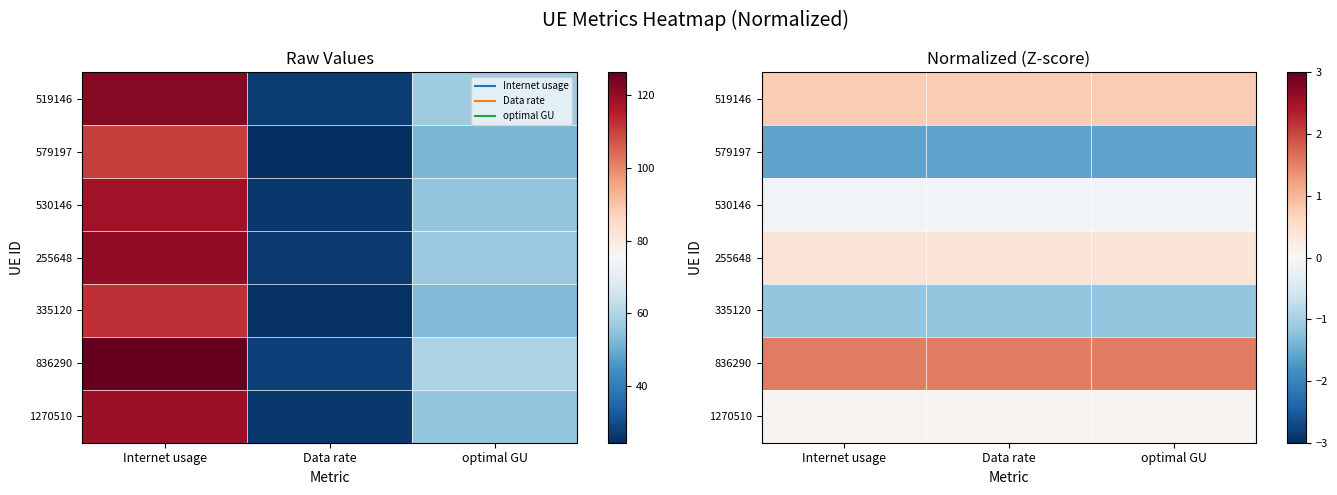

Which category has the lowest value across all series?

Data rate